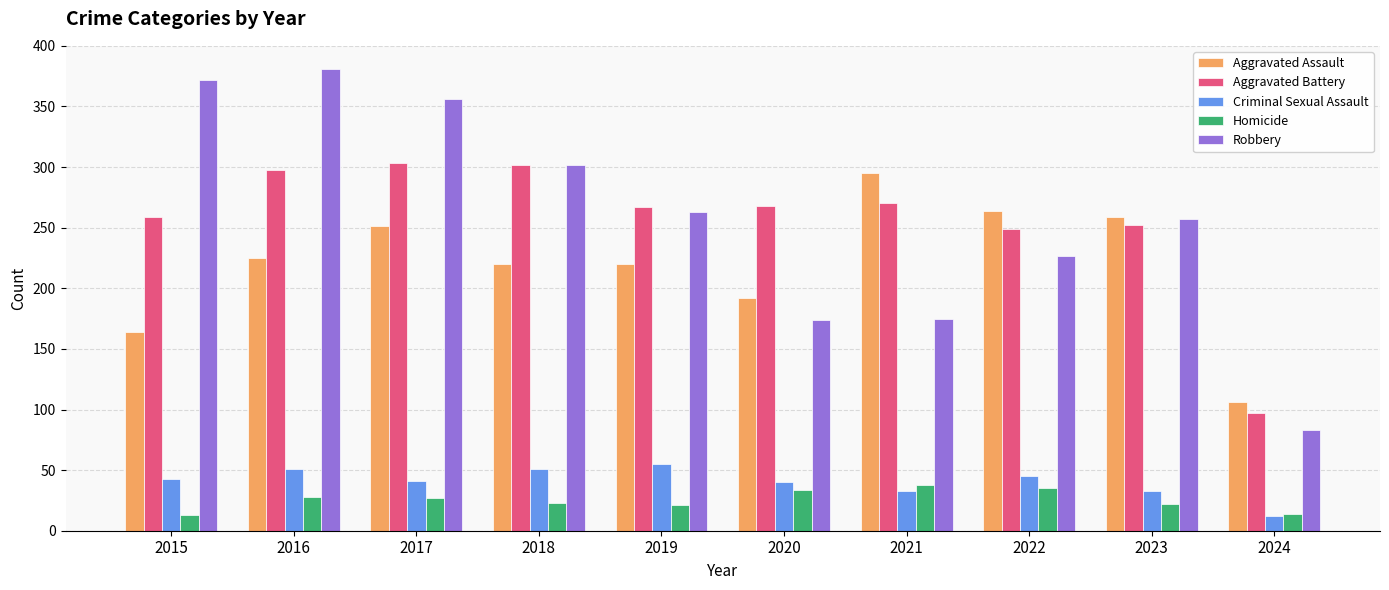

What is the highest value of the Homicide series?

38